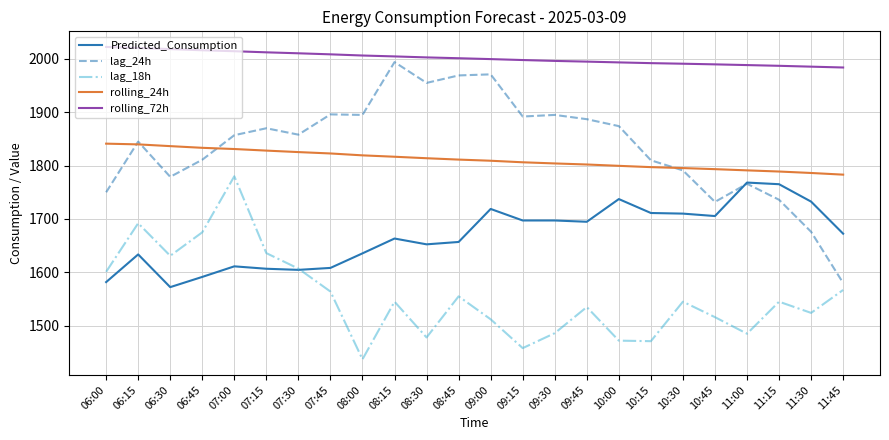

What is the highest value of the lag_18h series?

1780.0